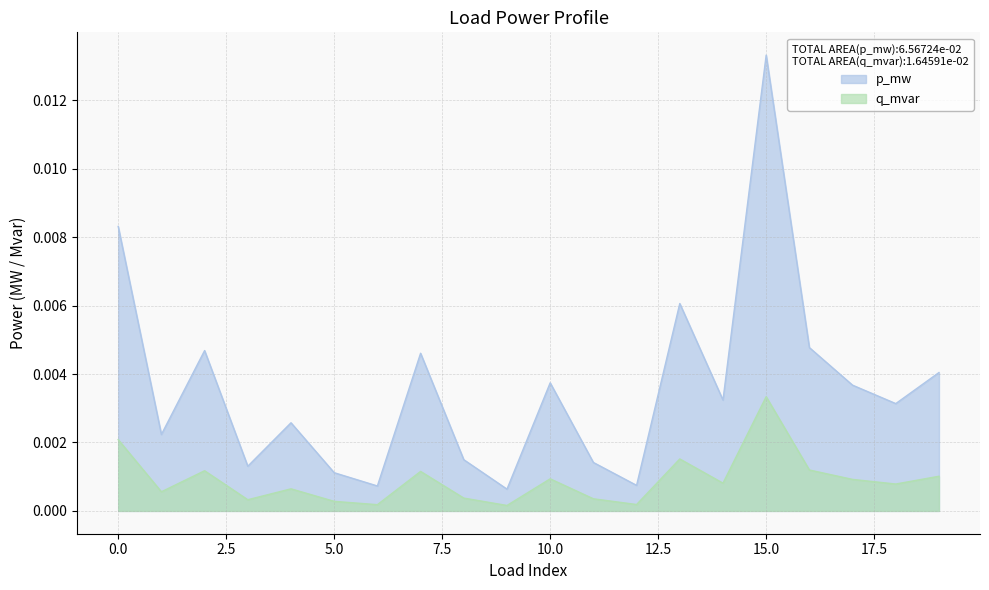

What are all the series names shown in the legend?

p_mw, q_mvar